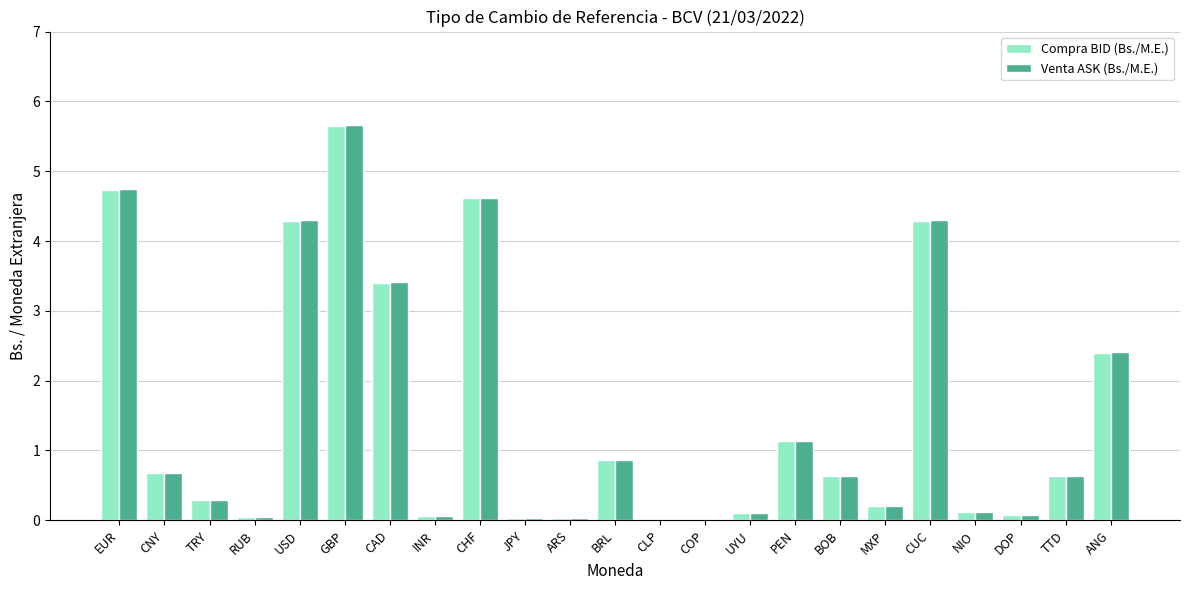

Which series changed the most between EUR and TTD?

Venta ASK (Bs./M.E.)